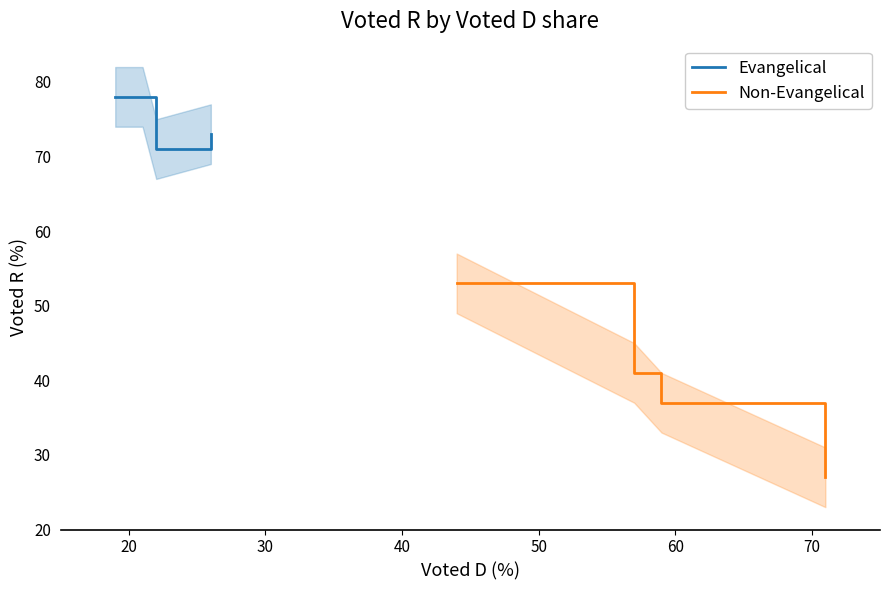

What is the minimum value for Evangelical?

71